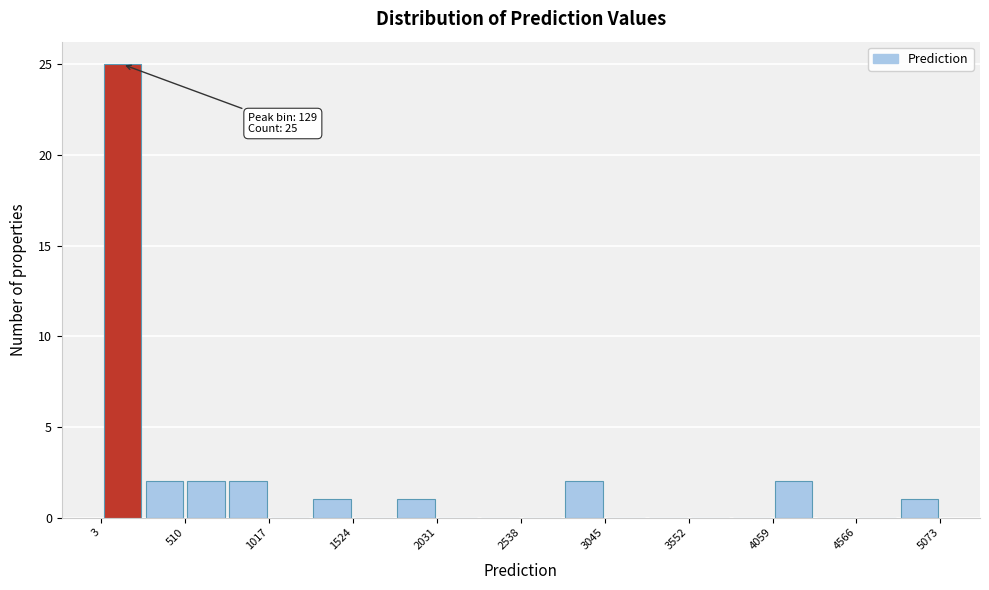

Around what value on the x-axis is the tallest bar? Give the approximate position of its centre, as read against the axis.

100